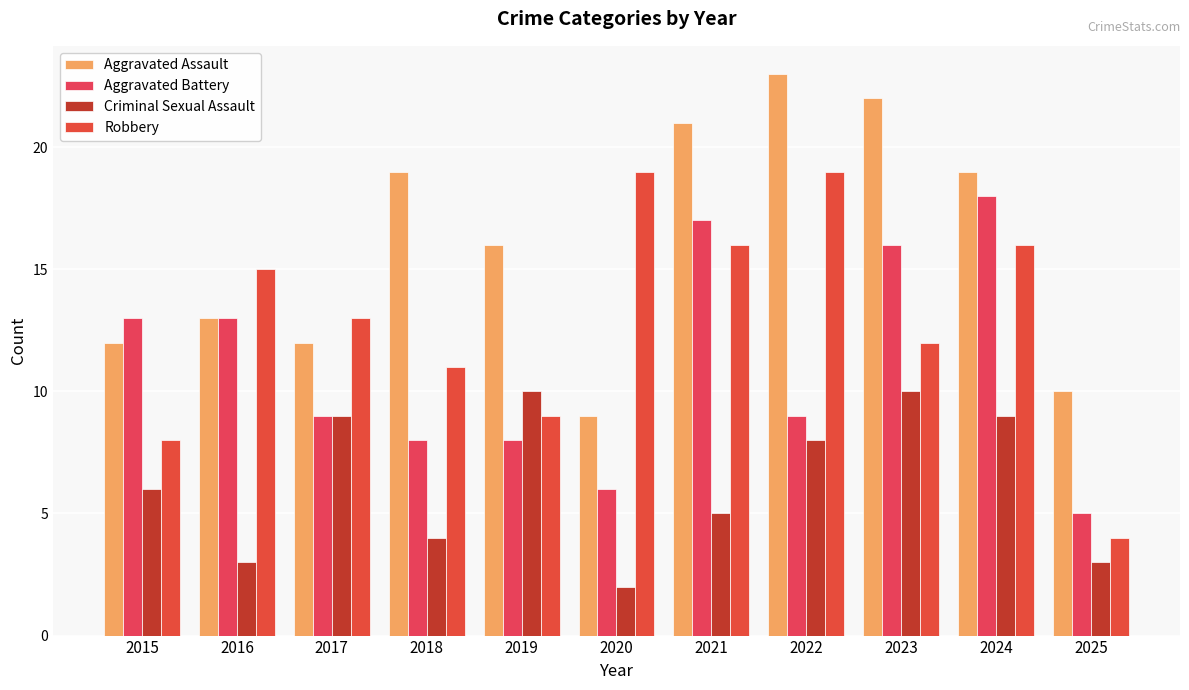

How many groups of bars are there?

11